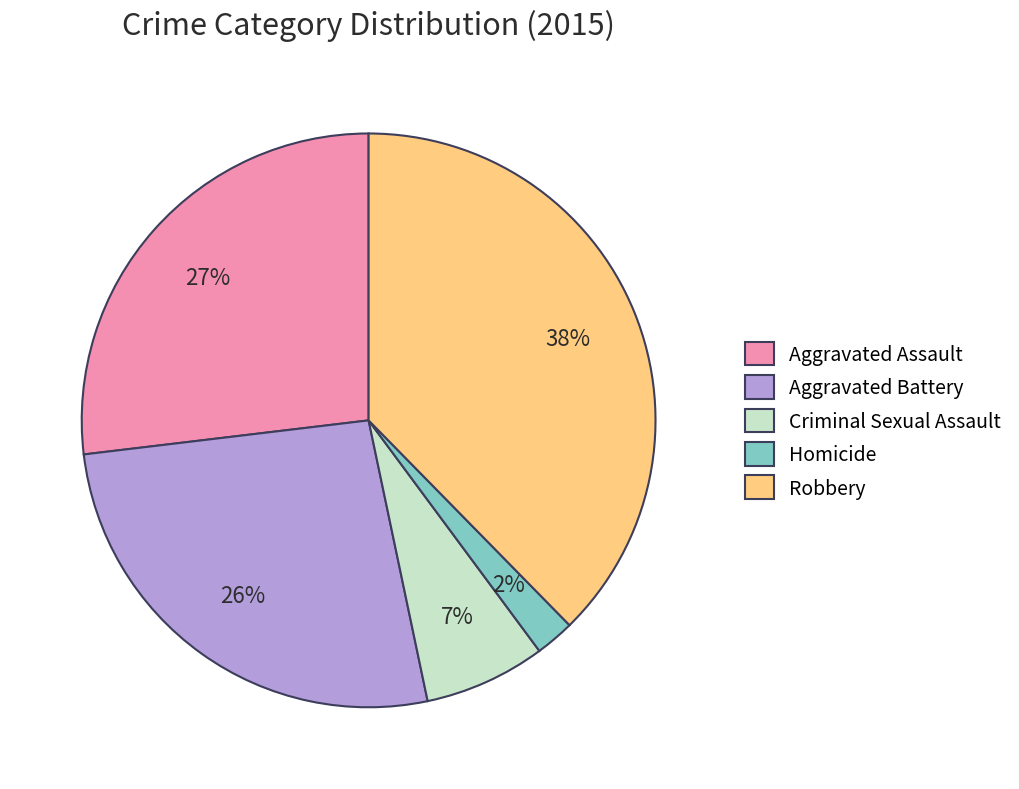

Count the number of slices in the pie.

5